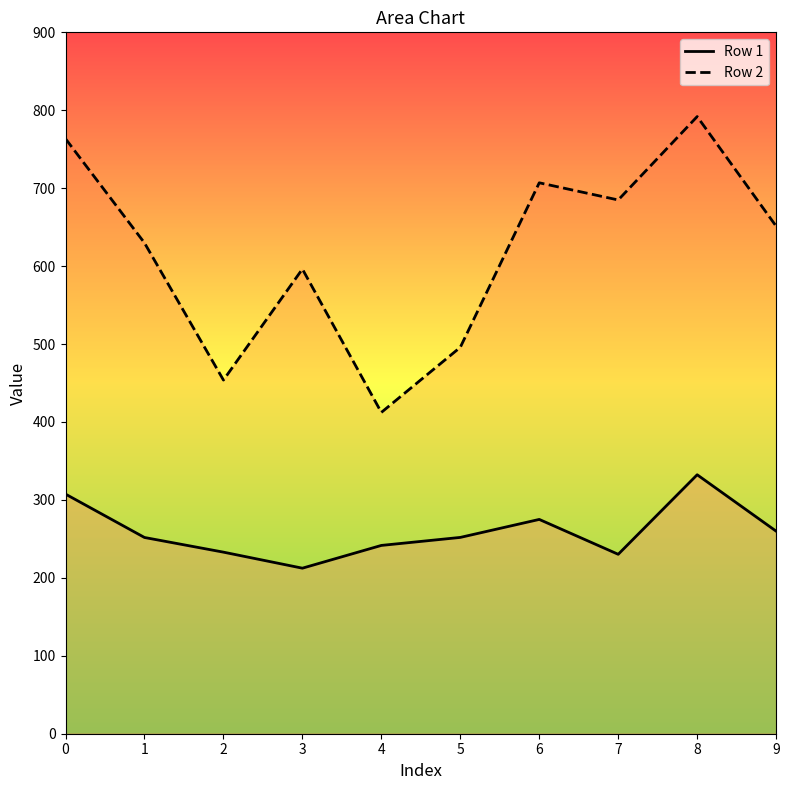

True or false: Row 2 and Row 1 intersect in this chart.

False